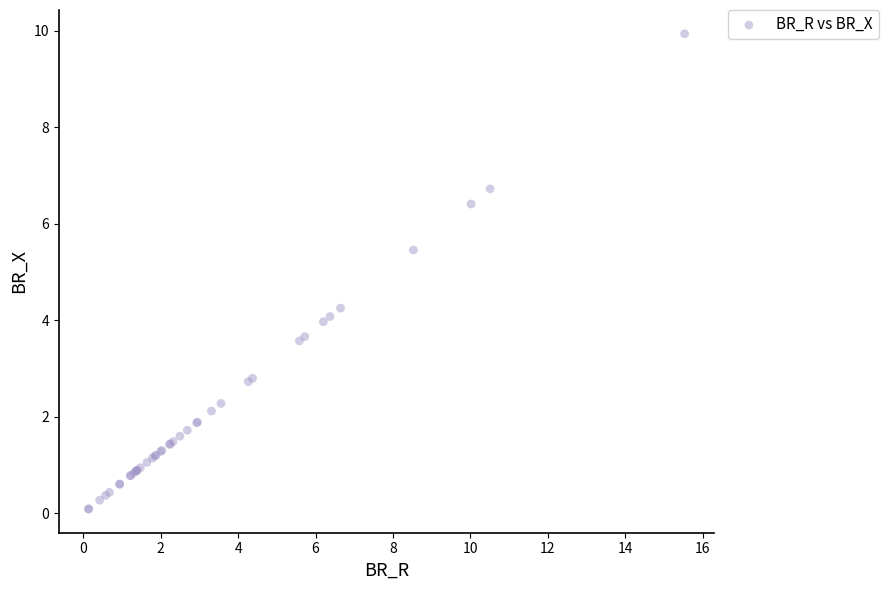

What Y value in the scatter plot is closest to 5?

5.5